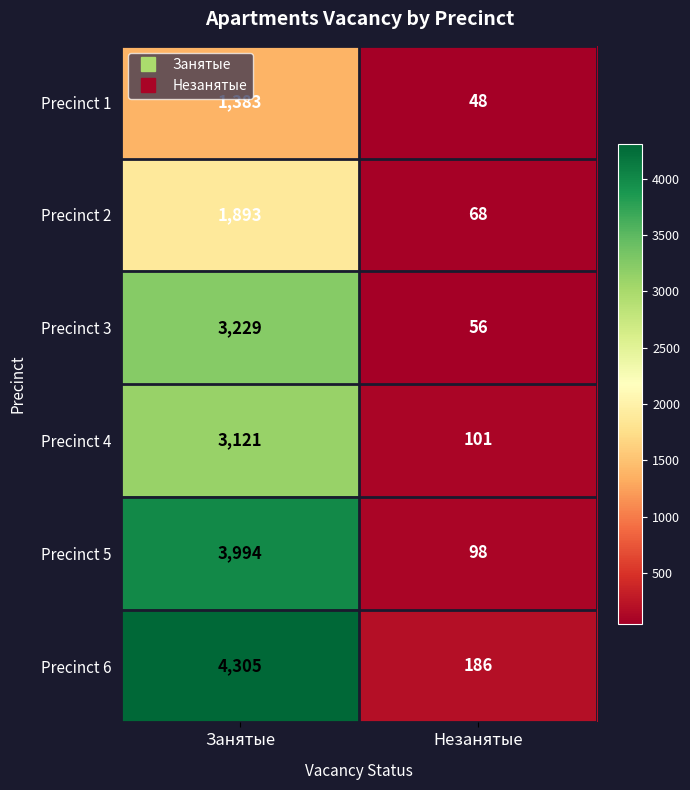

Rank the series at Незанятые from highest to lowest value.

Precinct 6, Precinct 4, Precinct 5, Precinct 2, Precinct 3, Precinct 1